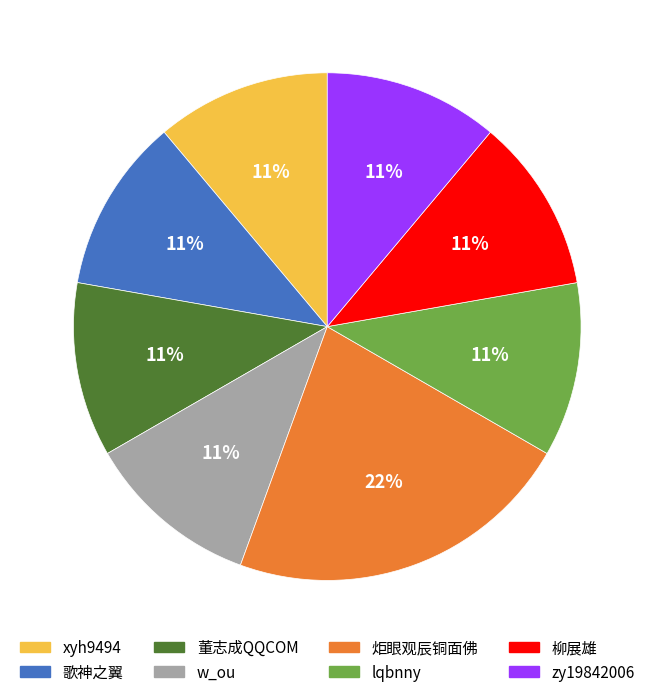

Is there any slice that represents more than half of the pie?

No